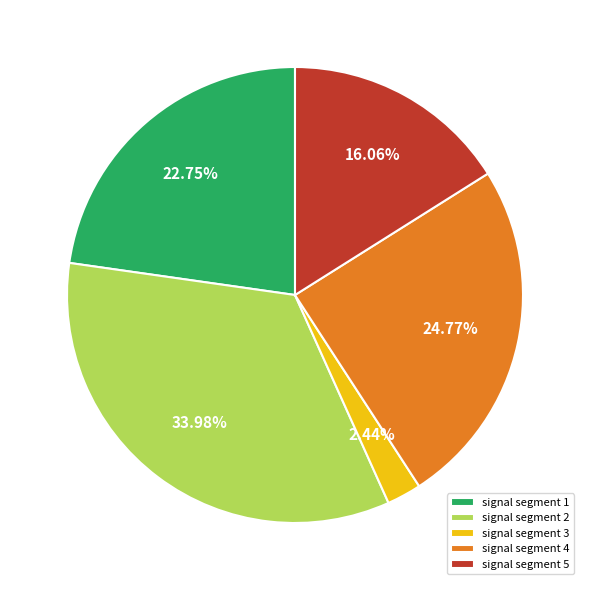

To the nearest percent, what percentage of the pie is signal segment 1?

23%